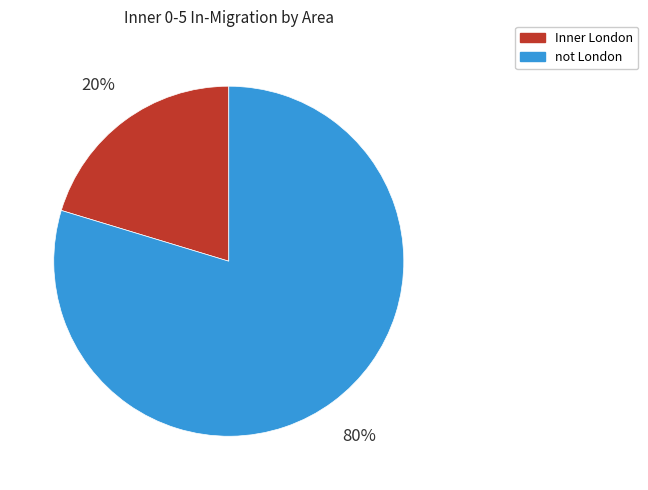

How many segments does this pie chart have?

2